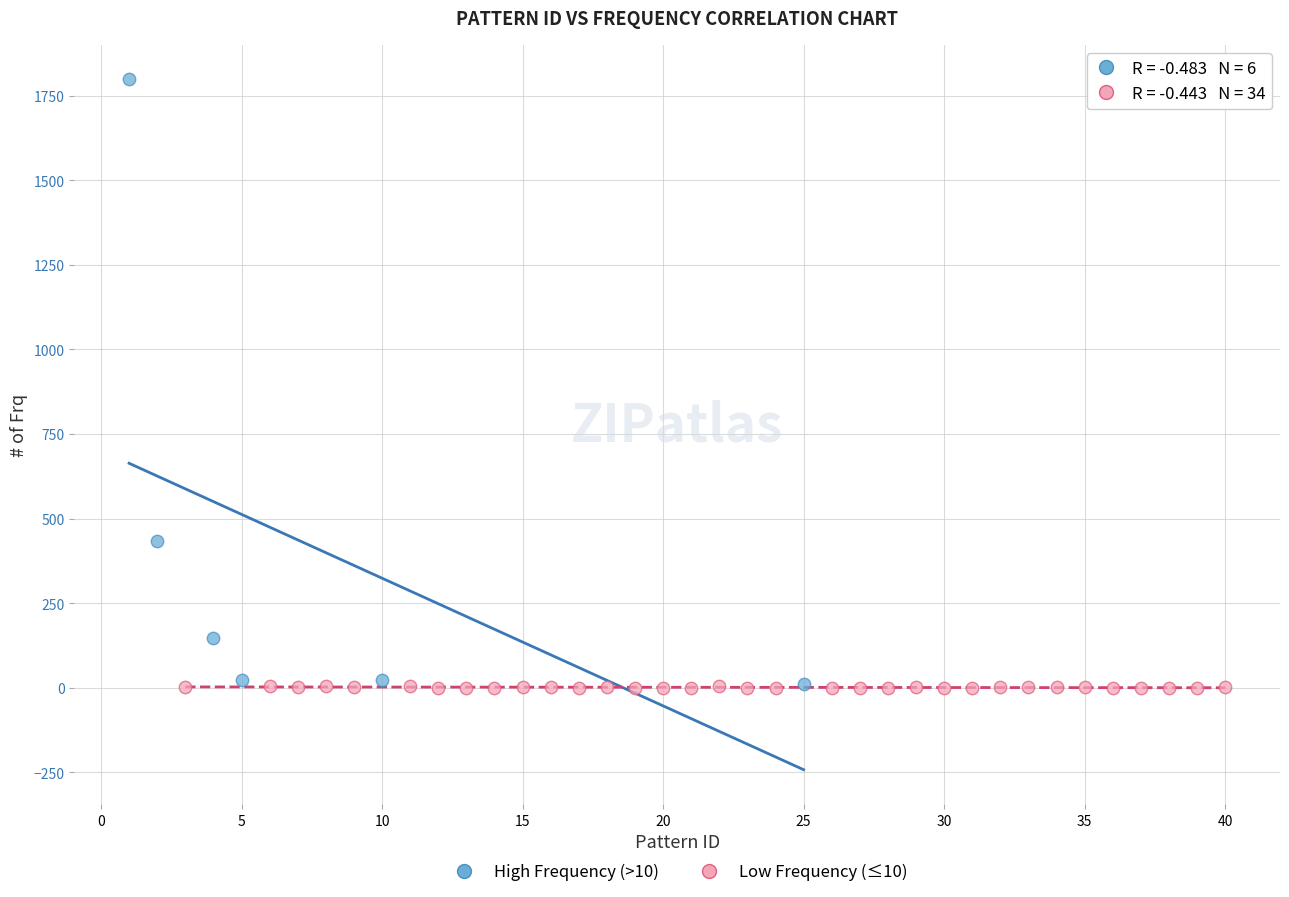

Which series reaches the maximum Y coordinate?

High Frequency (>10)